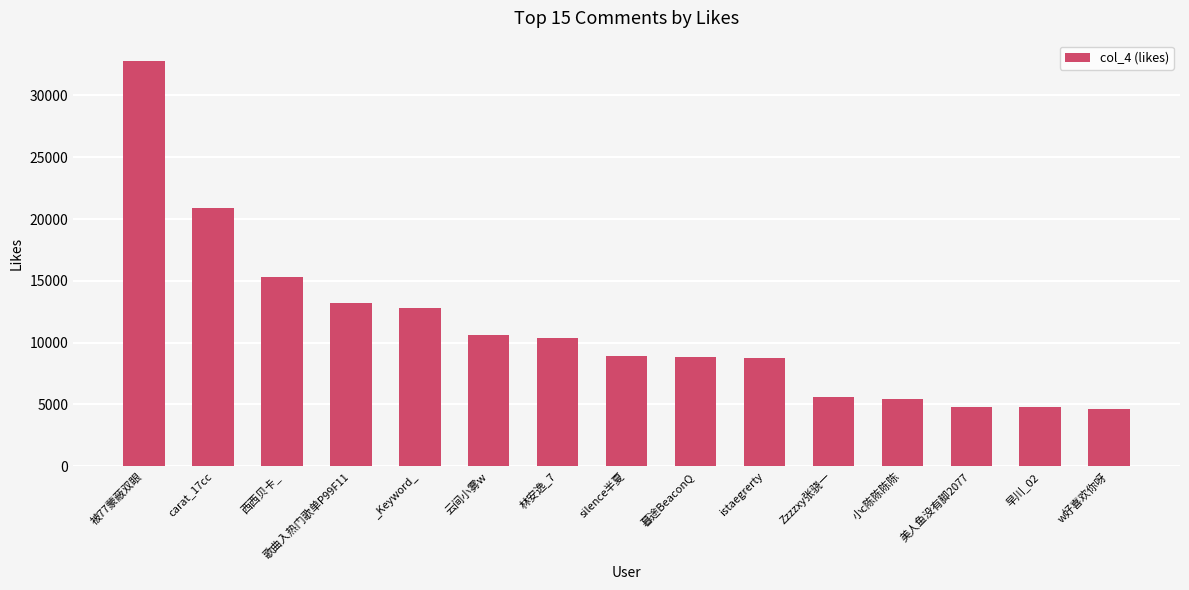

What is the minimum value shown in the chart?

4592